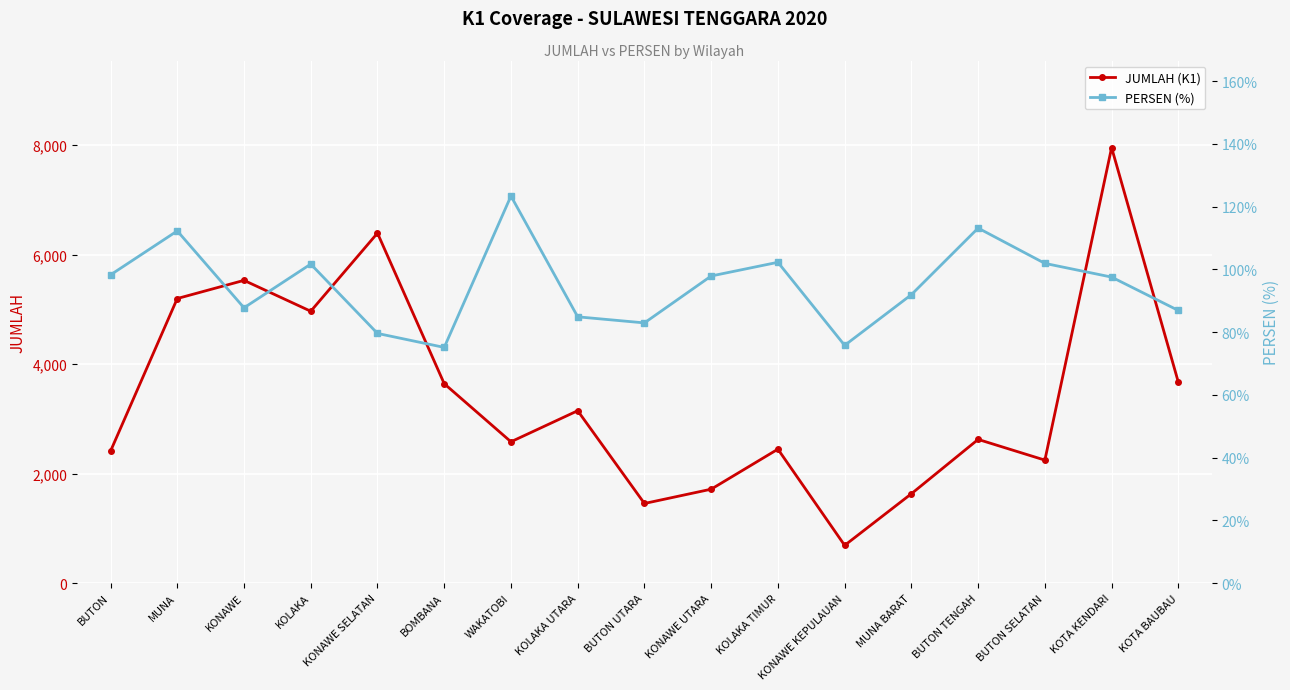

True or false: JUMLAH (K1) and PERSEN (%) intersect in this chart.

False